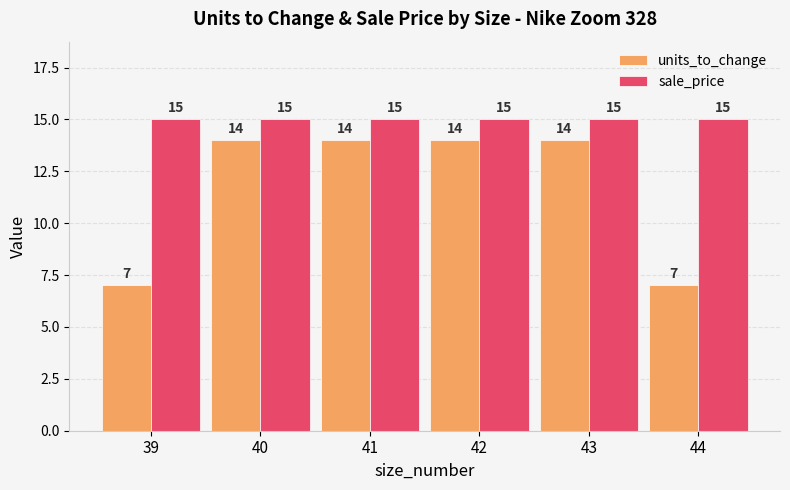

What is the spread (max minus min) of values at 39?

8